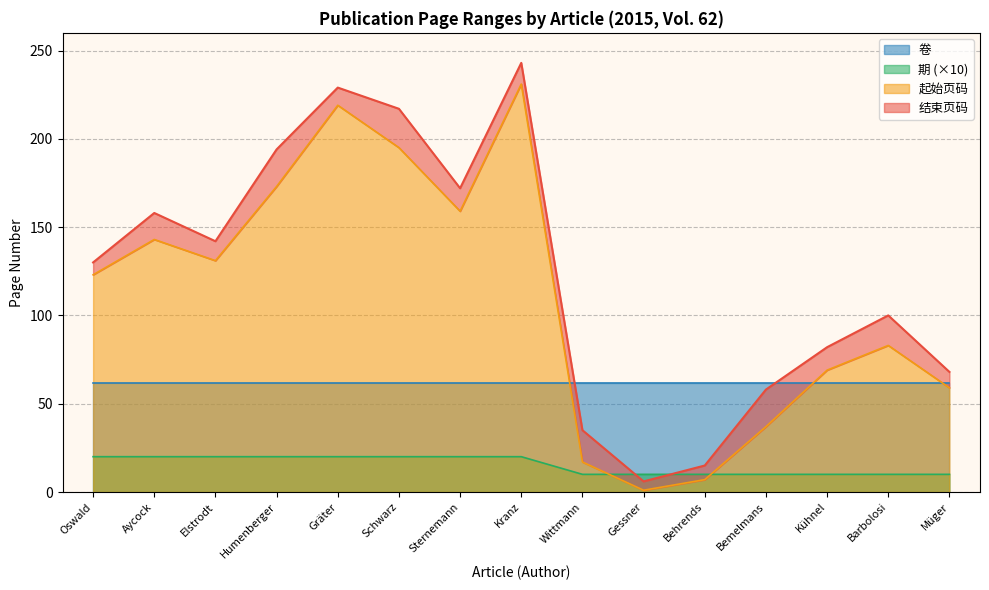

The value of 起始页码 at Oswald is 123. True or false?

True